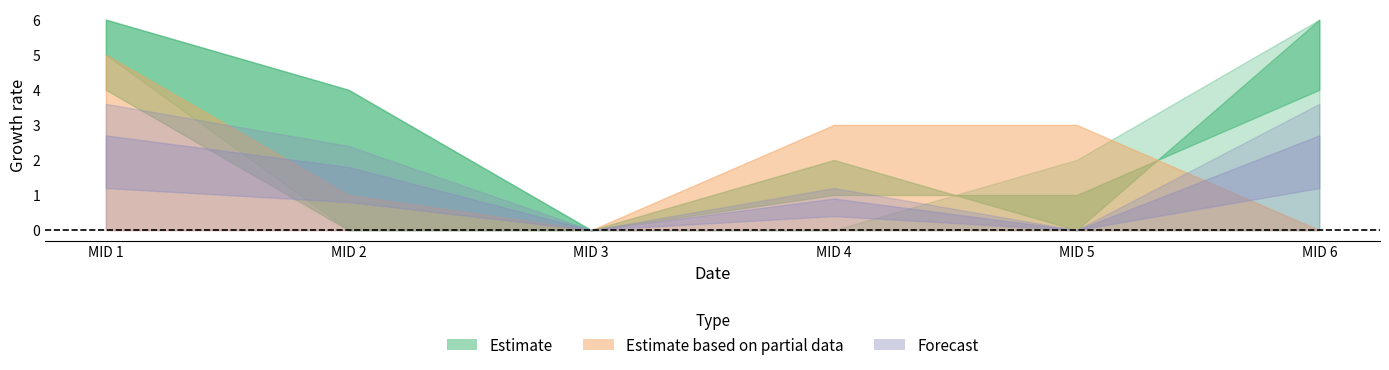

What is the difference between the col_2 values at 5 and 2?

4